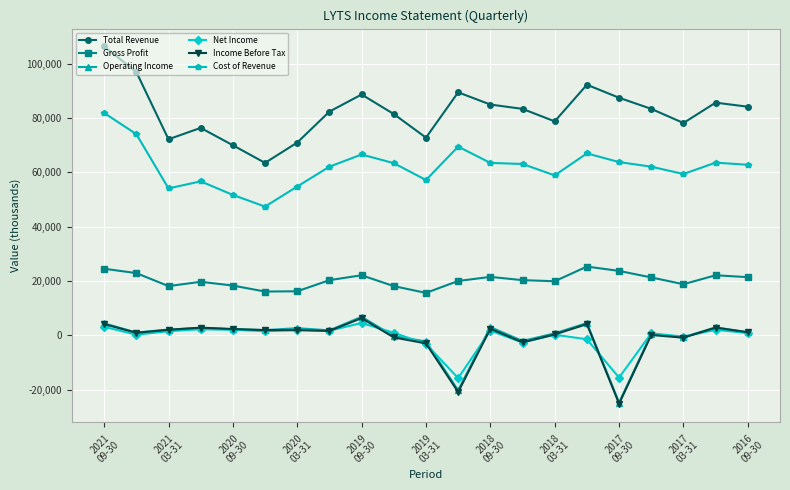

Which series has the largest range (max minus min)?

Total Revenue